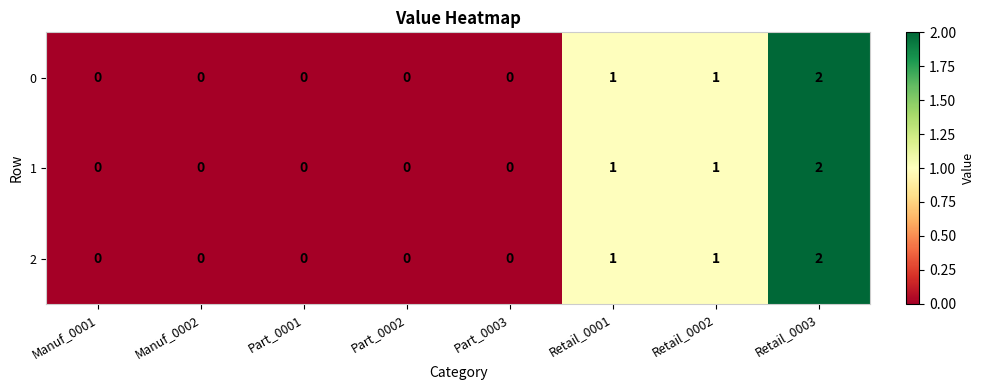

The 2 series shows 1 at Part_0003. True or false?

False